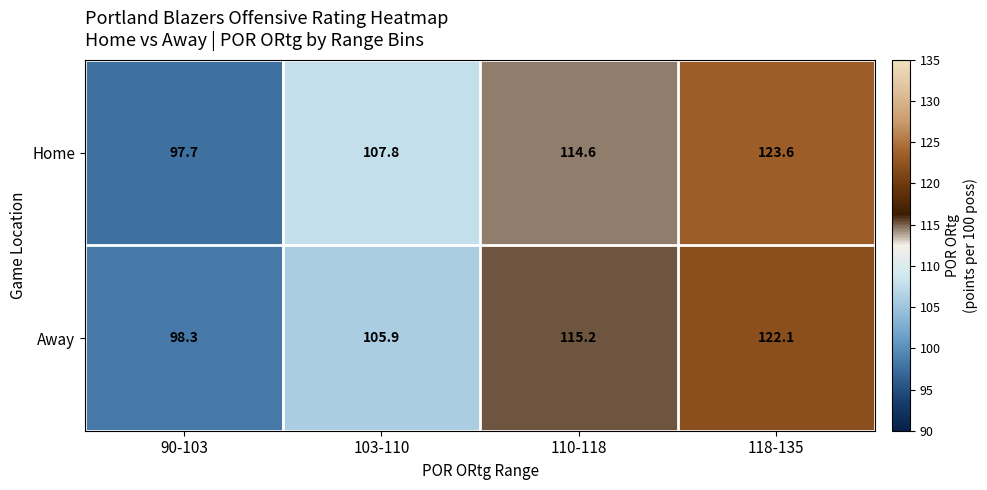

Which series has the largest range (max minus min)?

Home